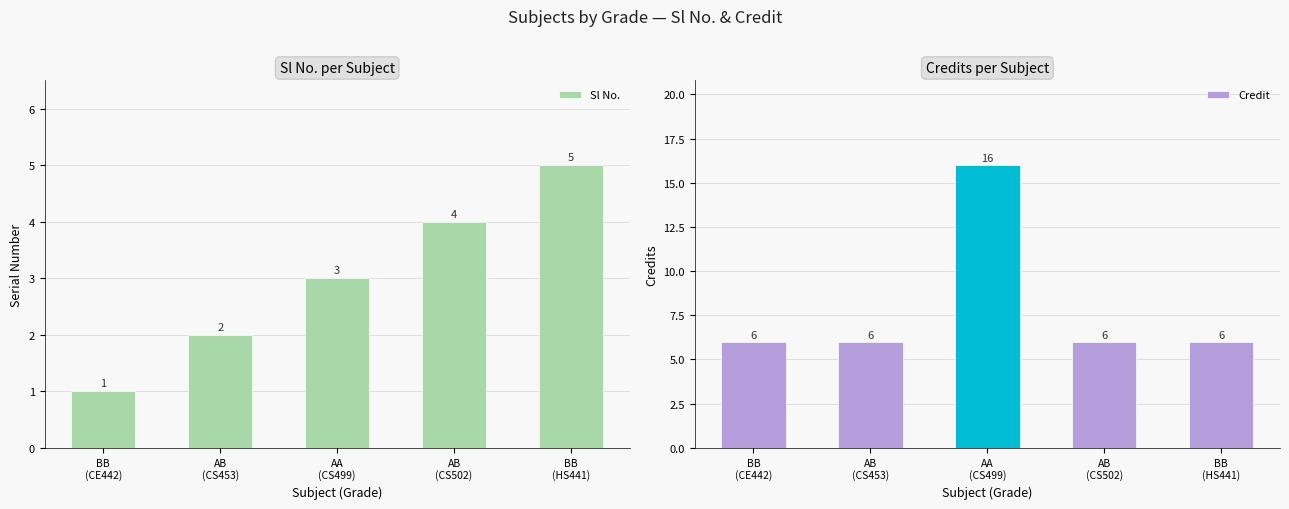

What is the maximum value shown in the chart?

16